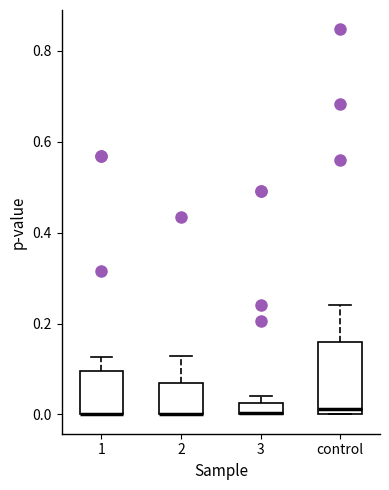

Which box is the tallest, from its lower edge to its upper edge?

control